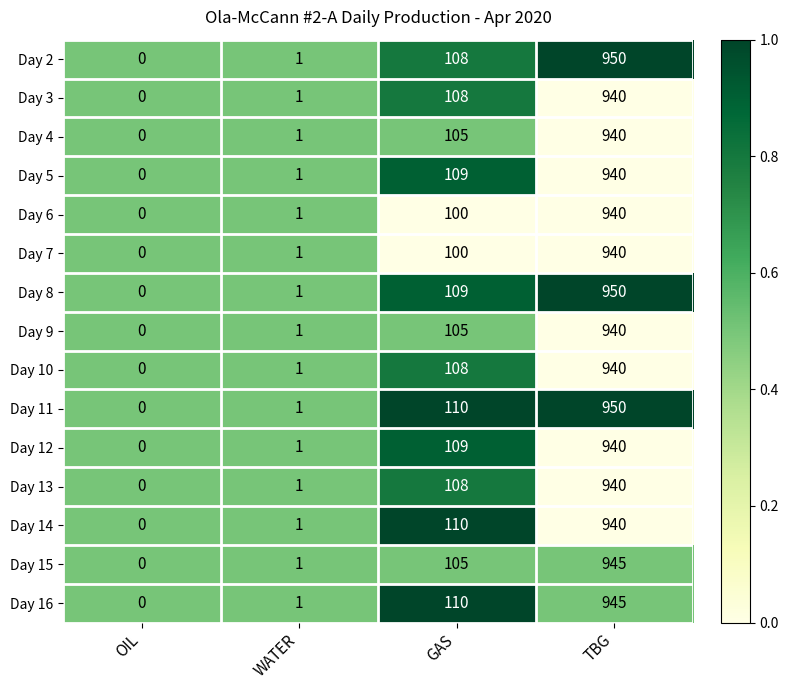

What is the sum of all Day 6 values?

1041